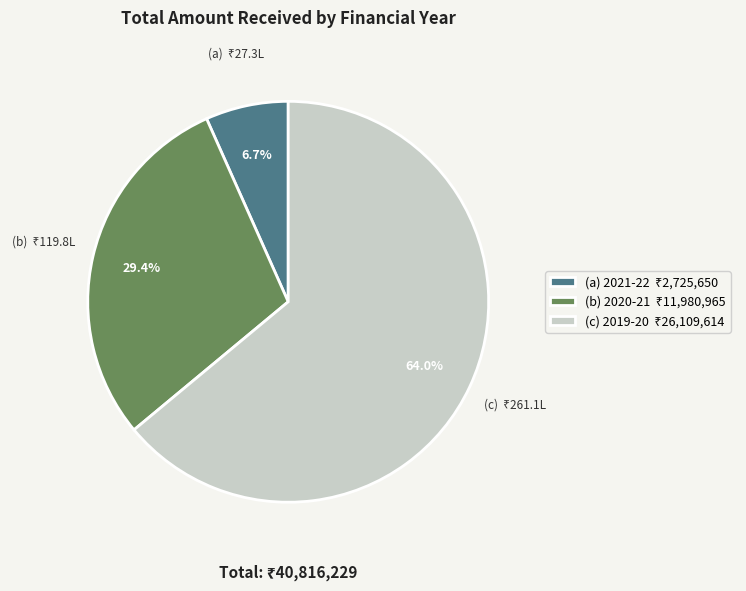

Count the number of slices in the pie.

3